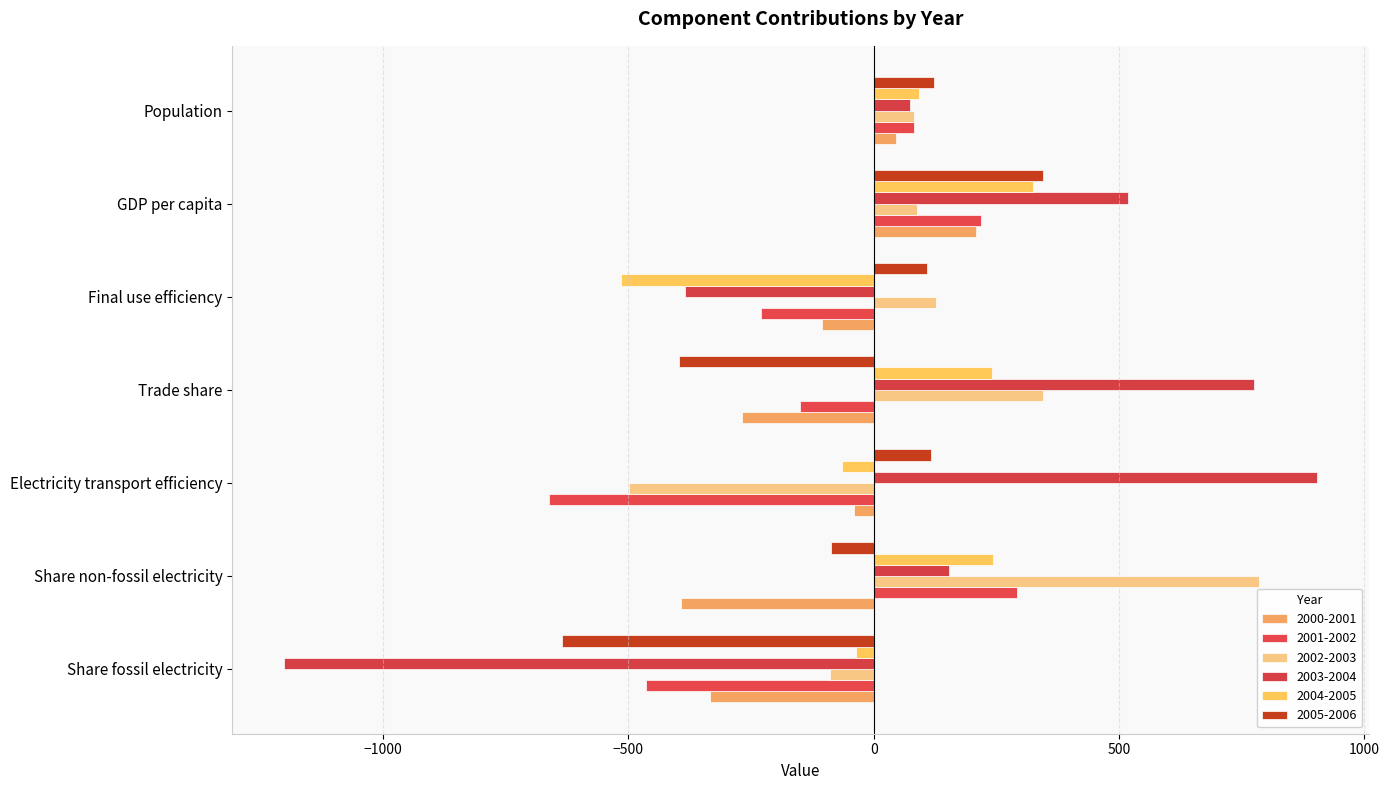

What is the total value across all series at Electricity transport efficiency?

-243.8